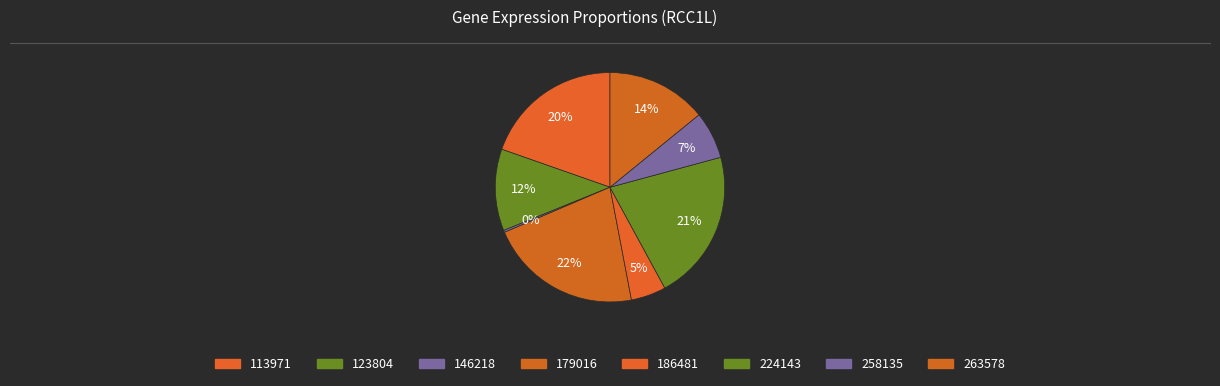

Do 179016 and 146218 together represent more than half of the pie?

No